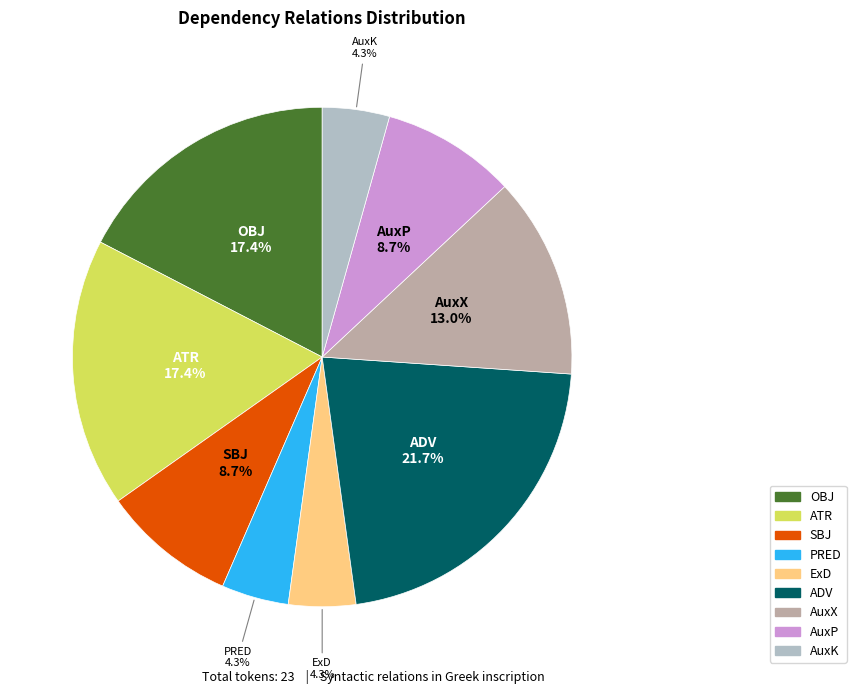

Which category has the biggest portion of the pie?

ADV